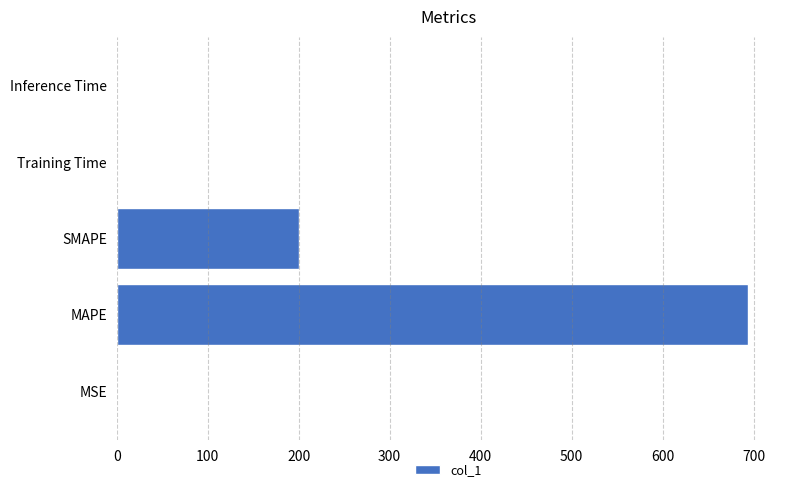

Does the chart contain stacked bars?

No